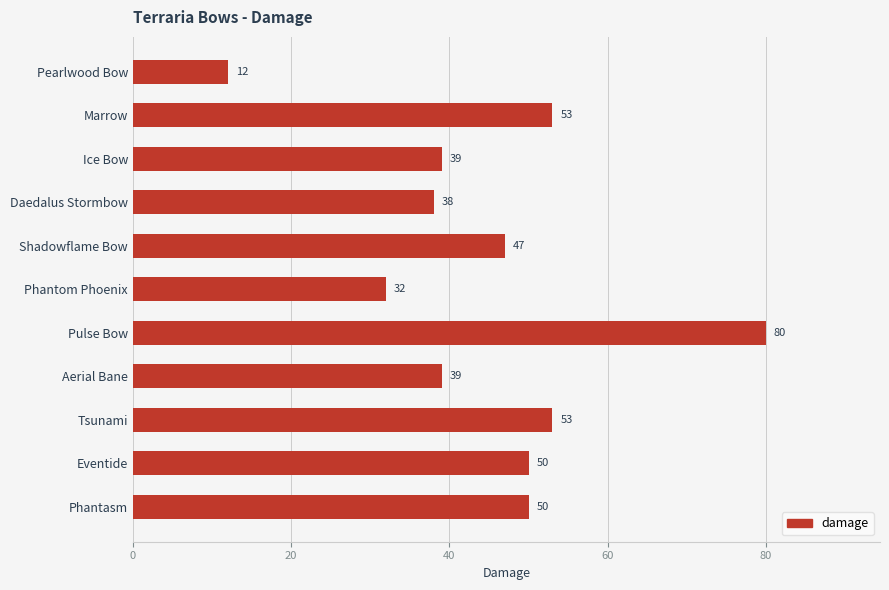

Is it true that the value at Phantom Phoenix is 15?

False